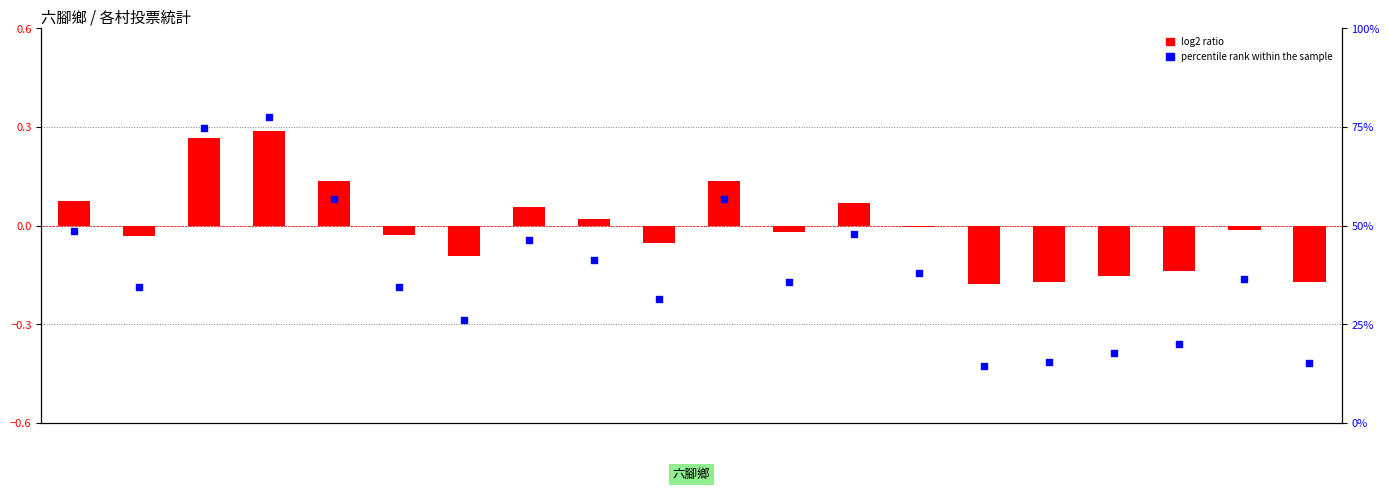

Which series reaches the maximum Y coordinate?

percentile rank within the sample